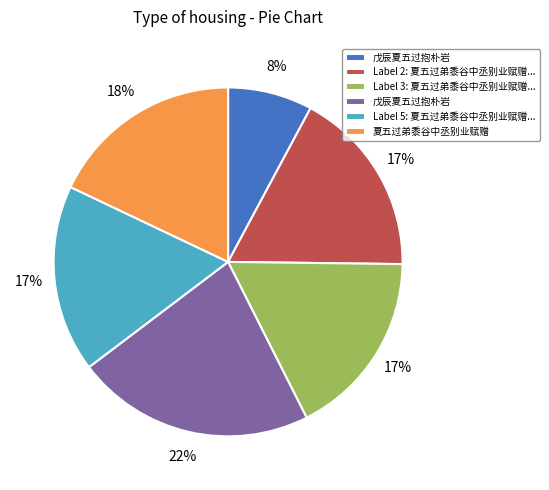

Is there a majority slice in this chart?

No